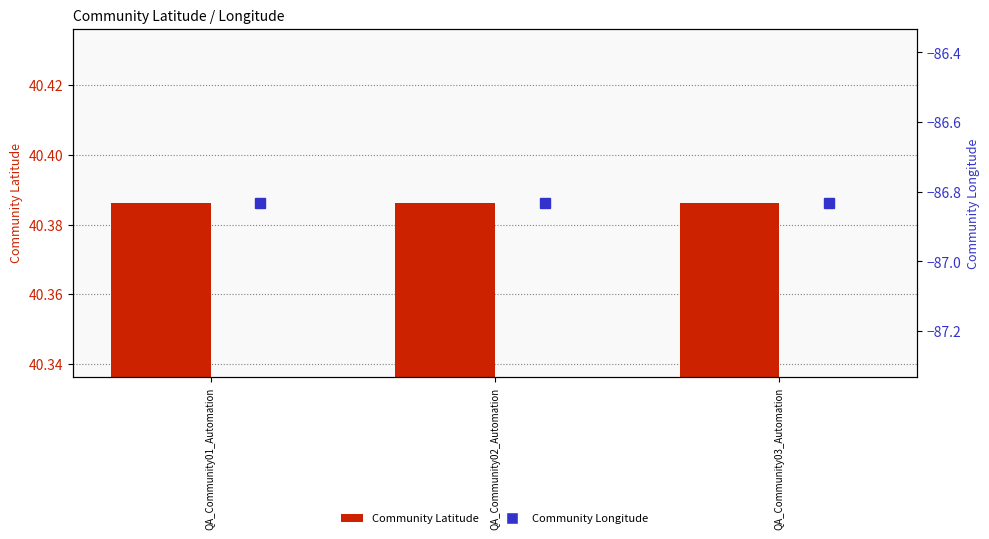

What is the minimum value for Community Longitude?

-86.8